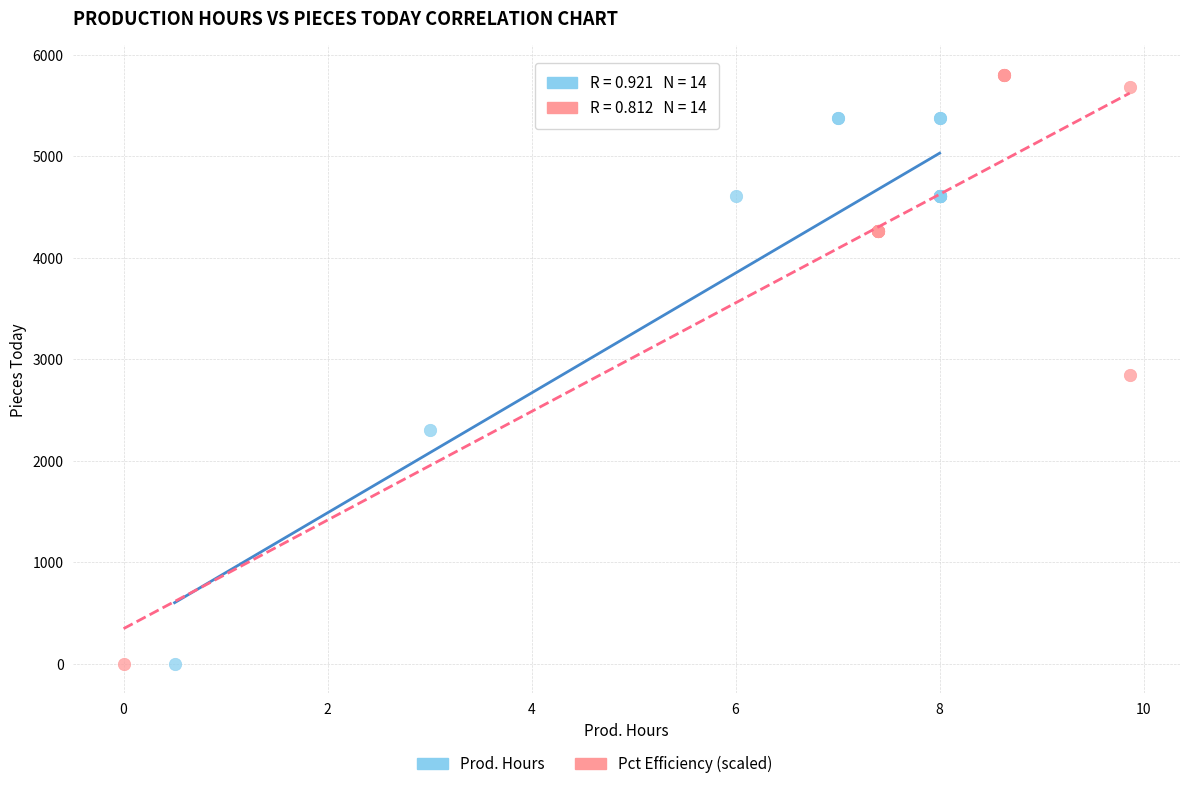

Which series reaches the maximum Y coordinate?

Pct Efficiency (scaled)